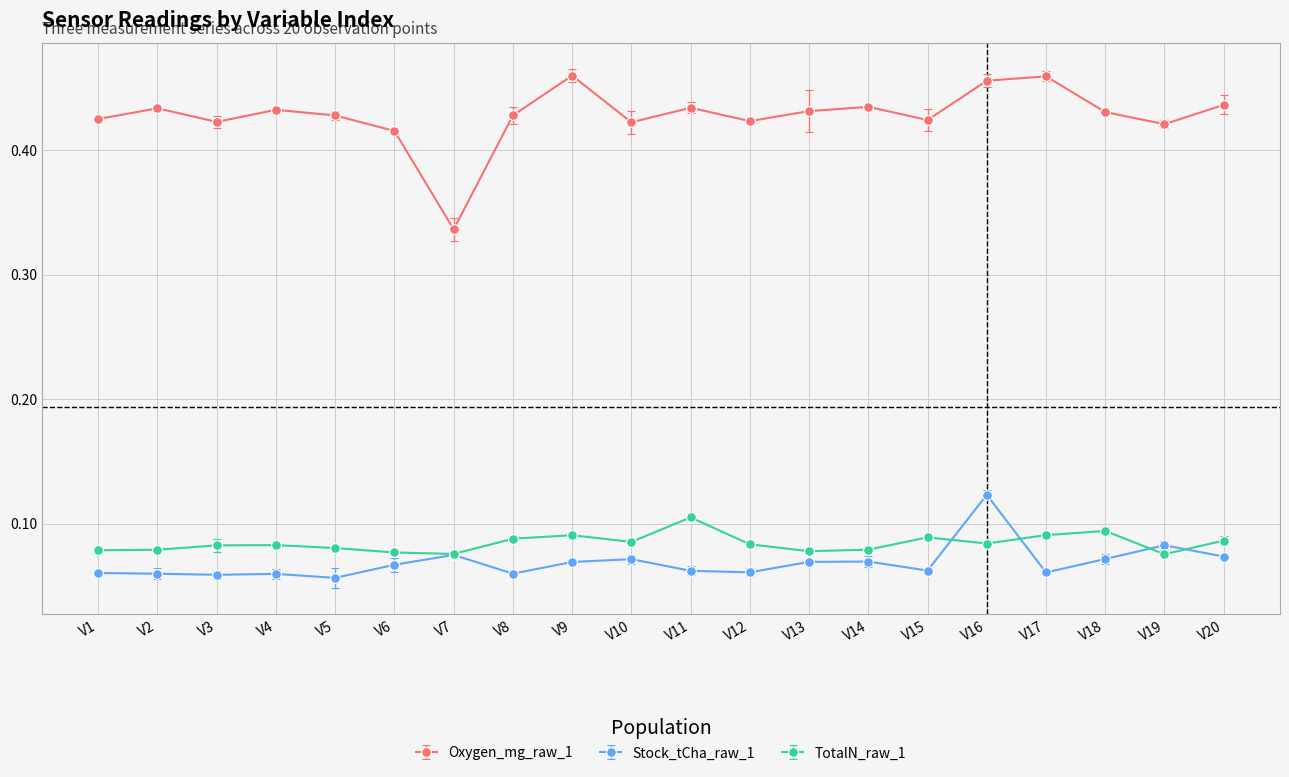

True or false: Stock_tCha_raw_1 and Oxygen_mg_raw_1 intersect in this chart.

False